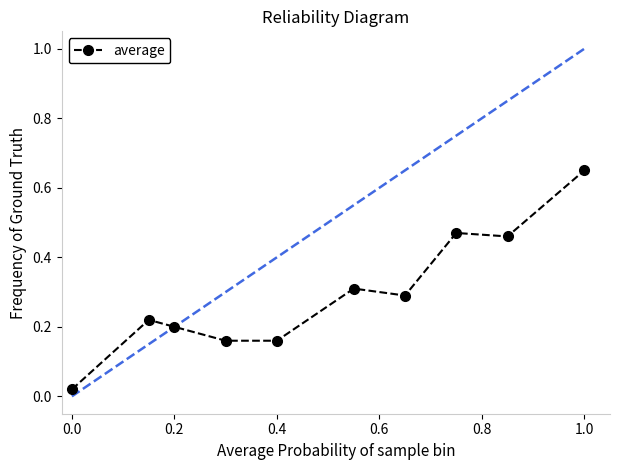

What is the average value?

0.3